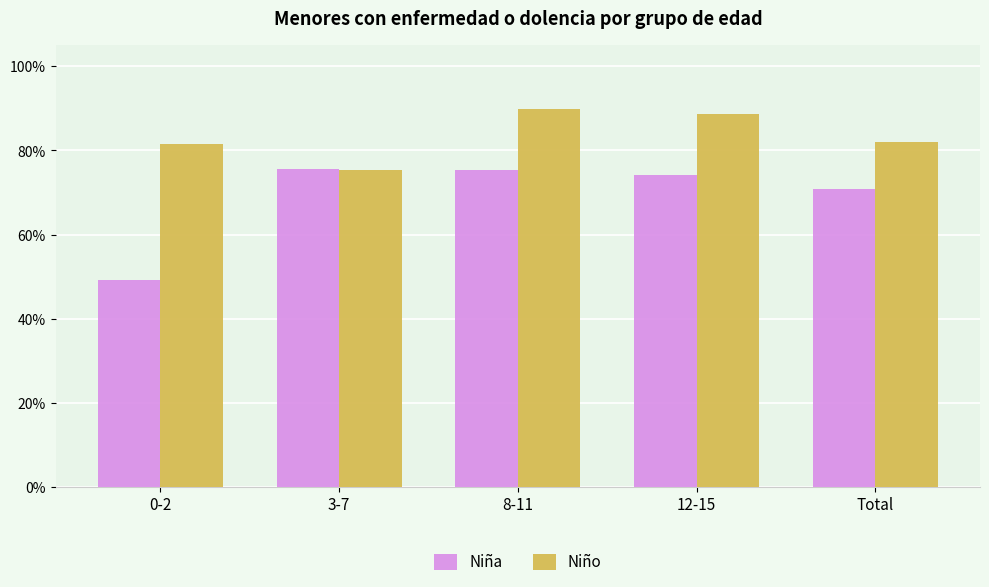

What is the value of the Niño bar at the 1st from the left?

81.6